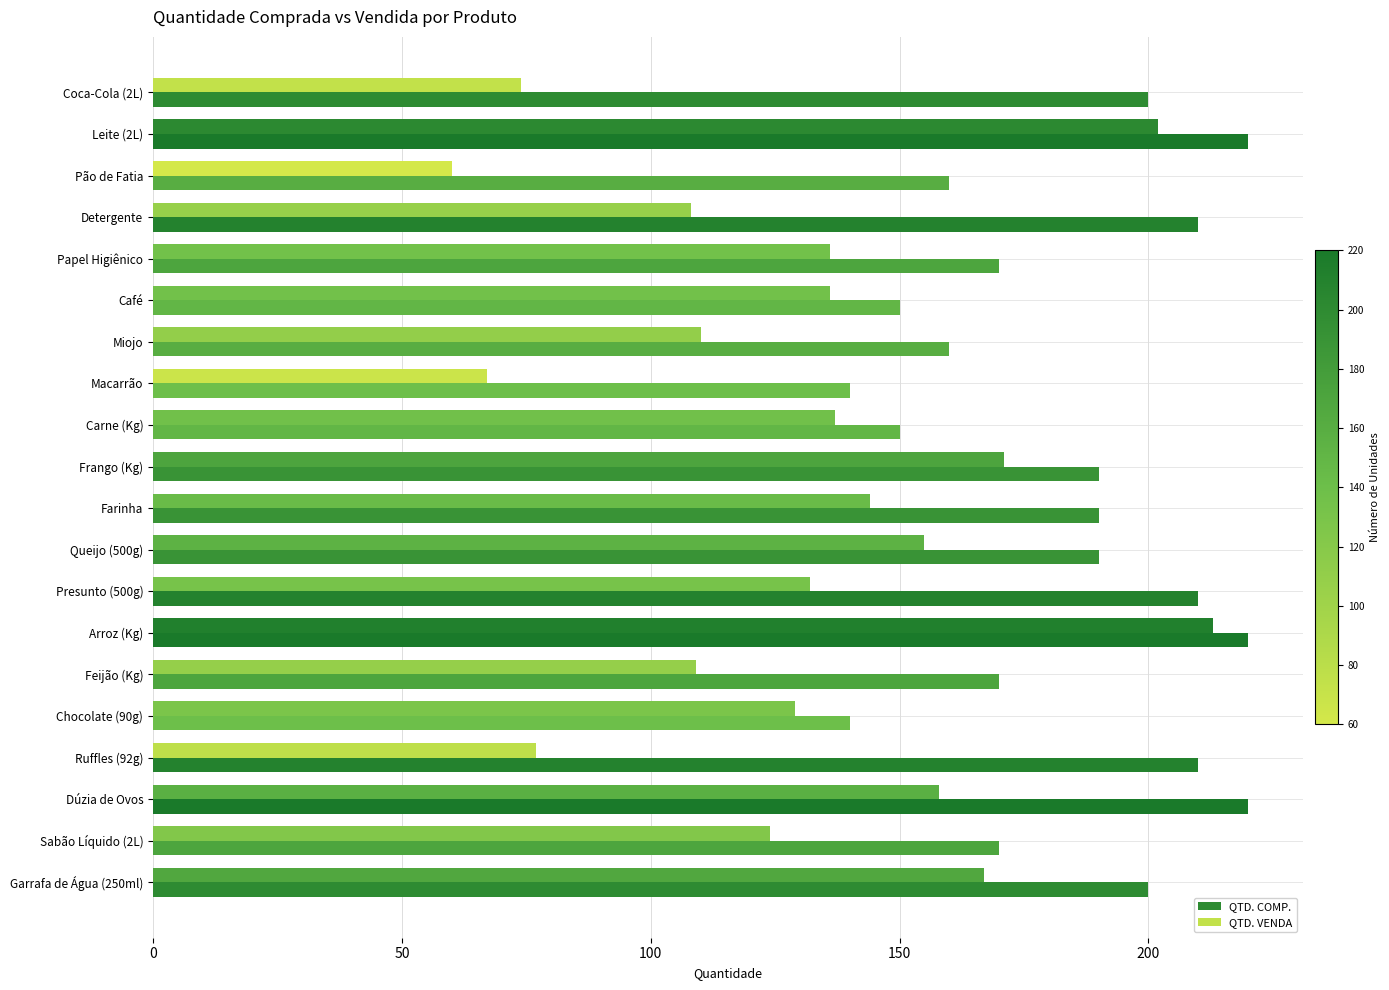

What value does the QTD. COMP. series have at Detergente, to the nearest 5?

210